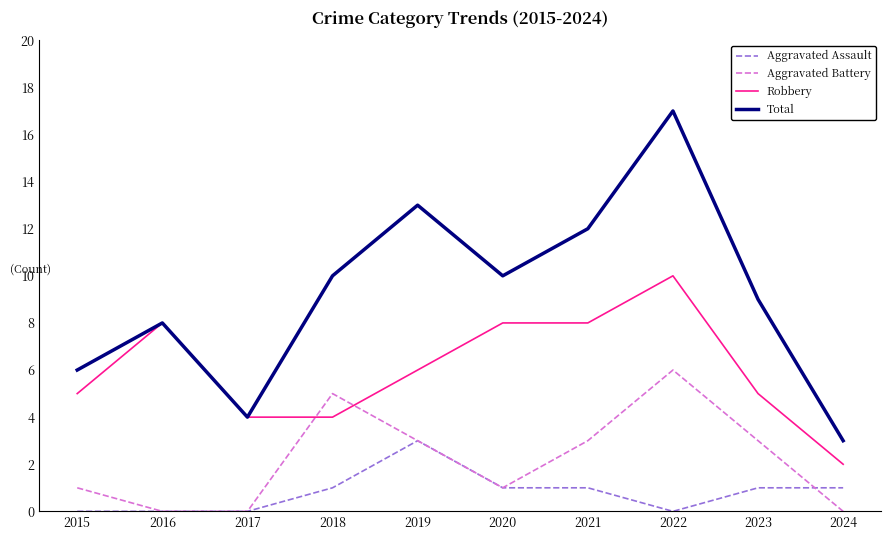

Which series has the largest total across all categories?

Total